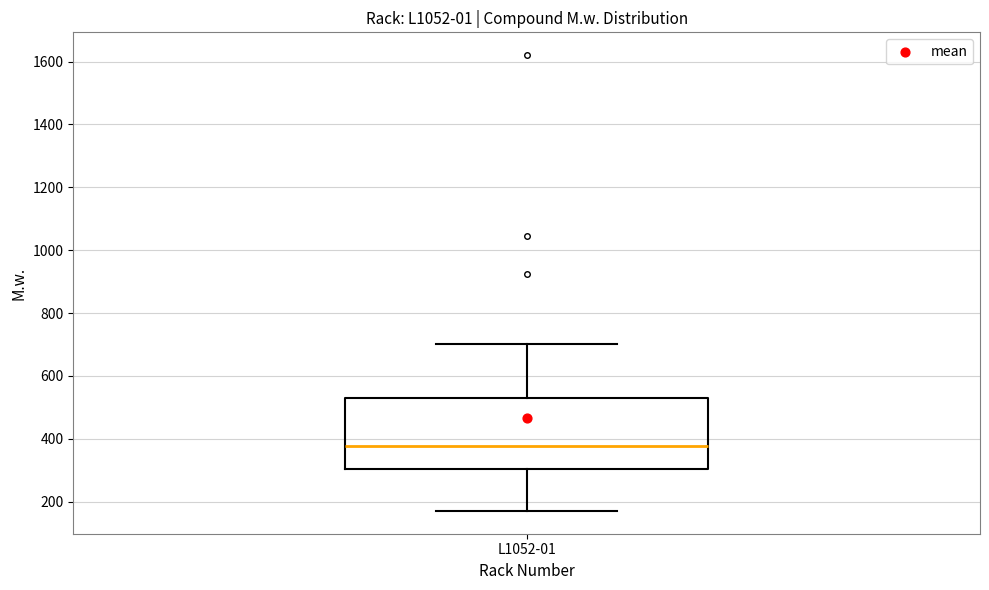

Where does the median line of the box for L1052-01 sit on the y-axis? The values are not printed on the chart, so give them approximately, as read against the axis.

380